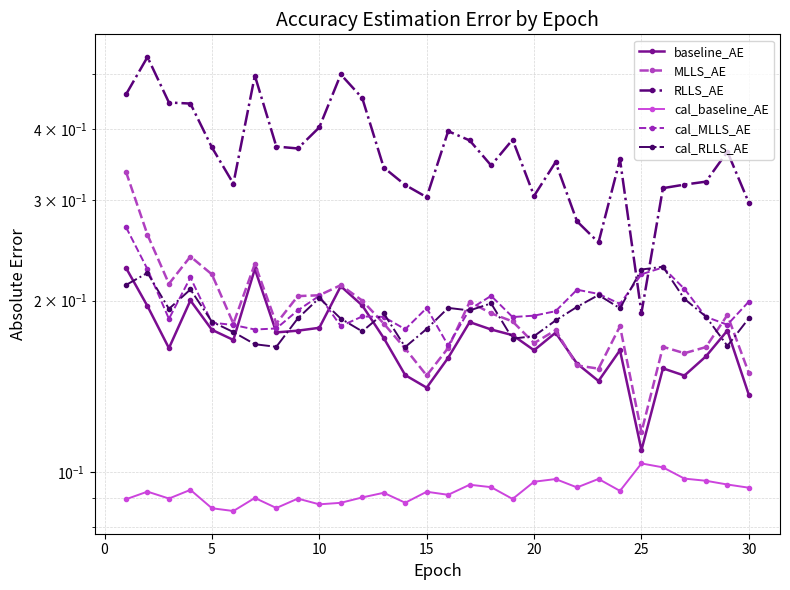

Which series has the widest spread of values?

RLLS_AE